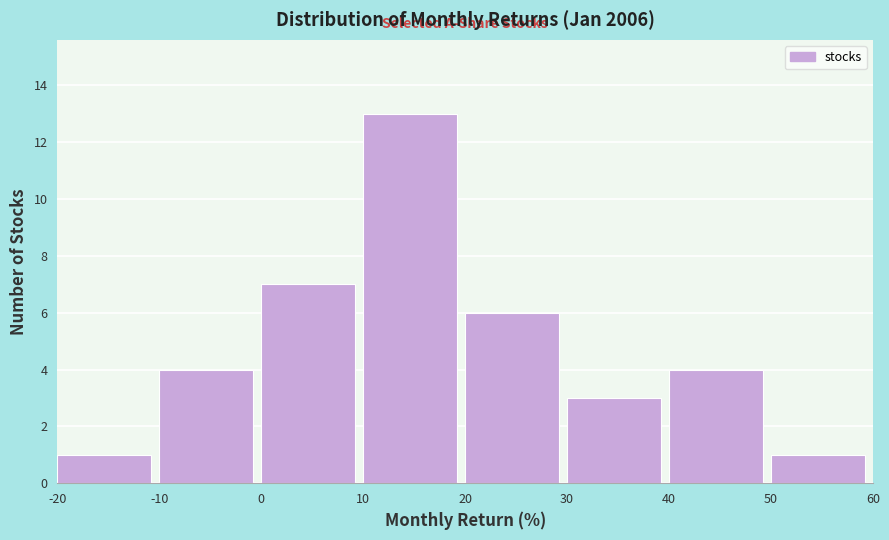

What is the height of the bar covering 10 to 20 on the x-axis? The values are not printed on the chart, so give them approximately, as read against the axis.

13